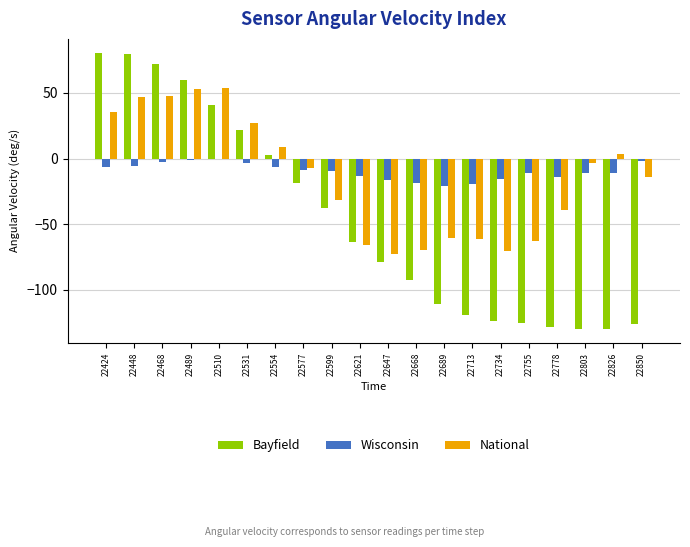

Read the Wisconsin value at 22424.

-6.2